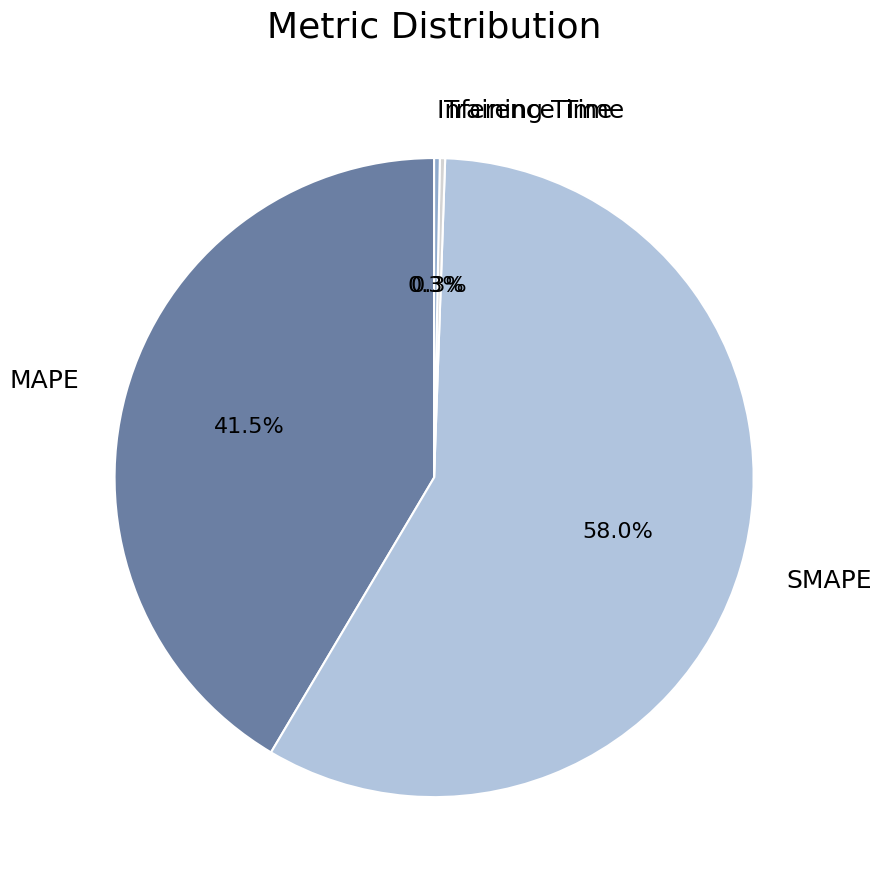

Is it true that SMAPE is 64% of the pie?

False